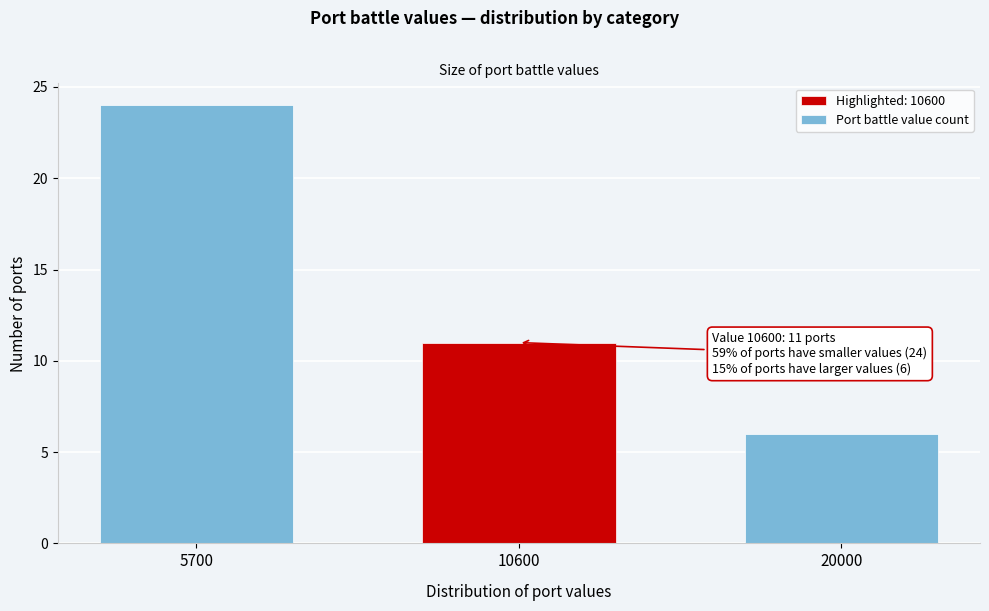

Reading left to right, what are all the values shown in this chart?

5700=24	10600=11	20000=6